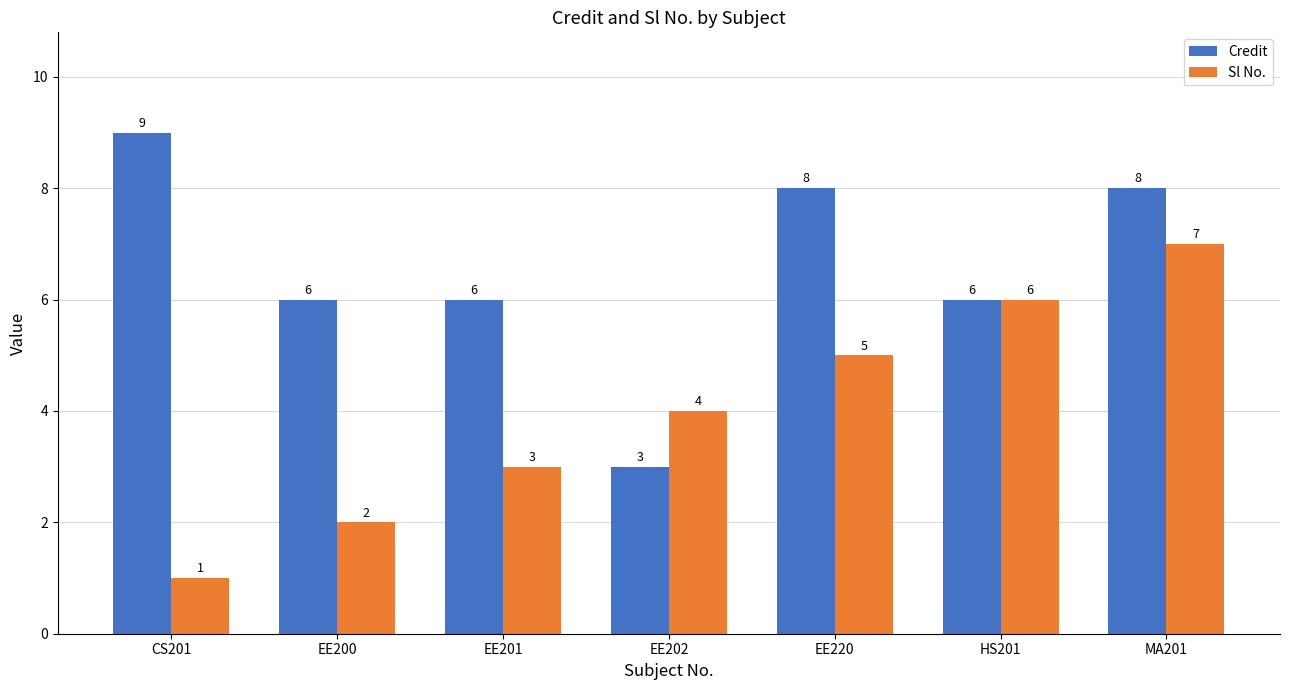

List the series in order of their peak value, lowest first.

Sl No., Credit